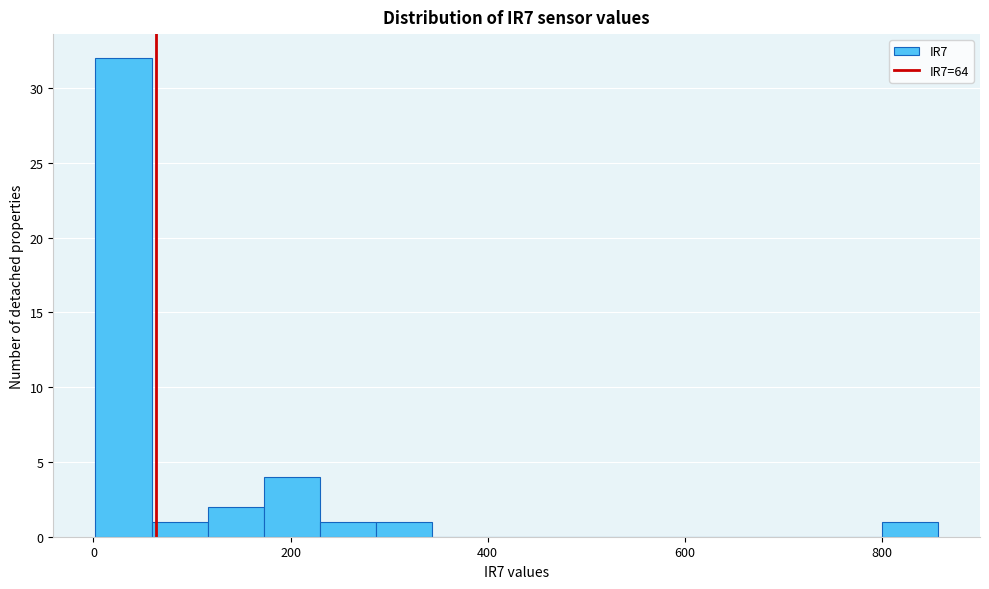

Read against the x-axis, roughly where is the centre of the tallest bar?

40